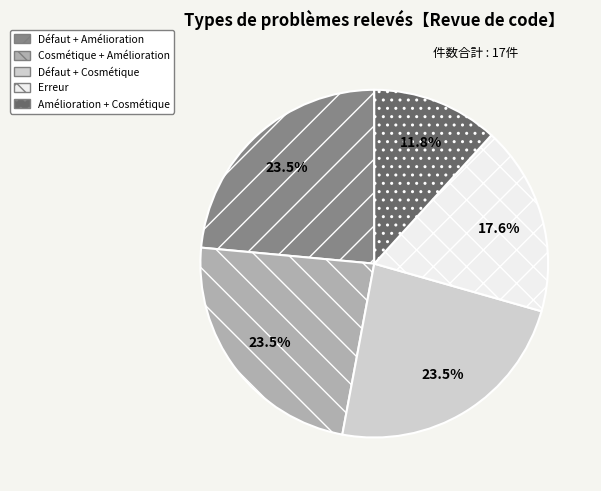

What is the smallest slice in the pie chart?

Amélioration + Cosmétique